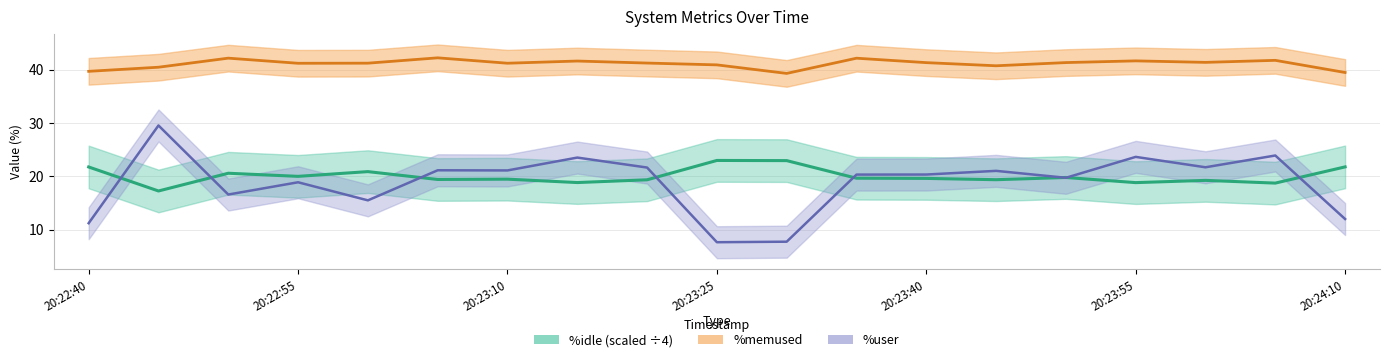

True or false: %user center has a value of 30.8 at 14.

False